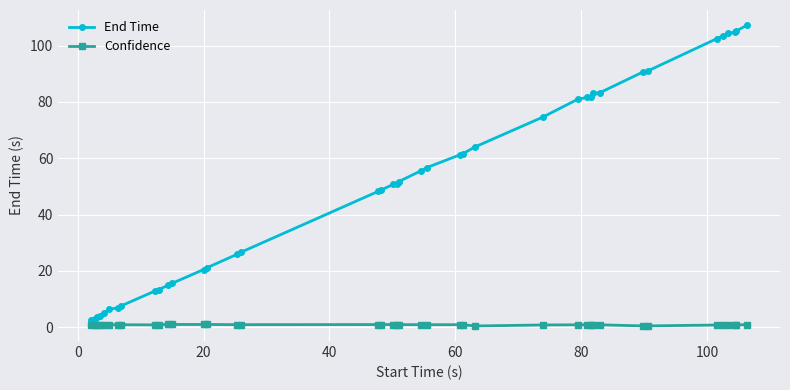

List the series in order of their overall mean, highest first.

End Time, Confidence